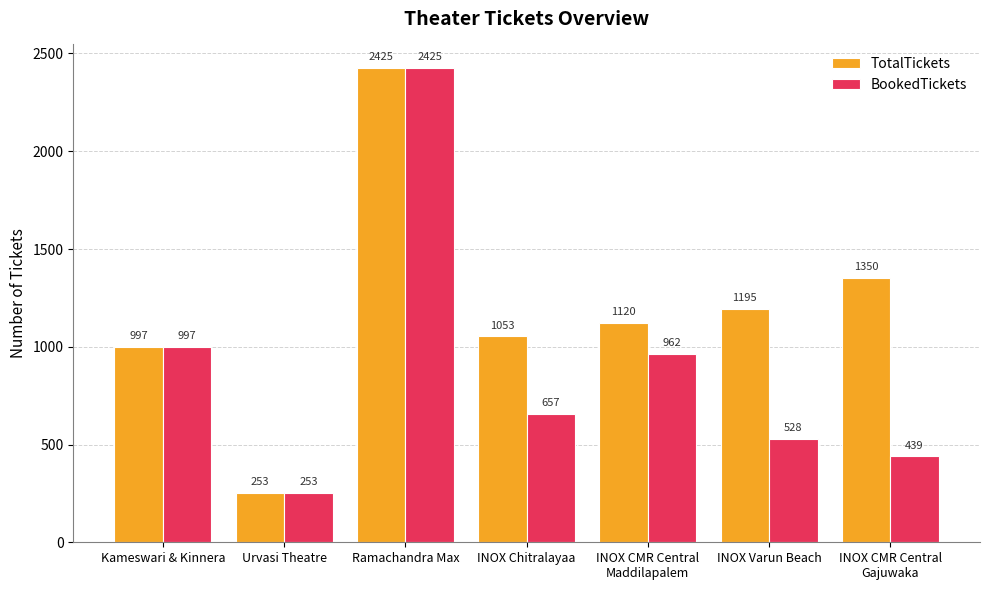

Where does the TotalTickets series first go above 1120?

Ramachandra Max